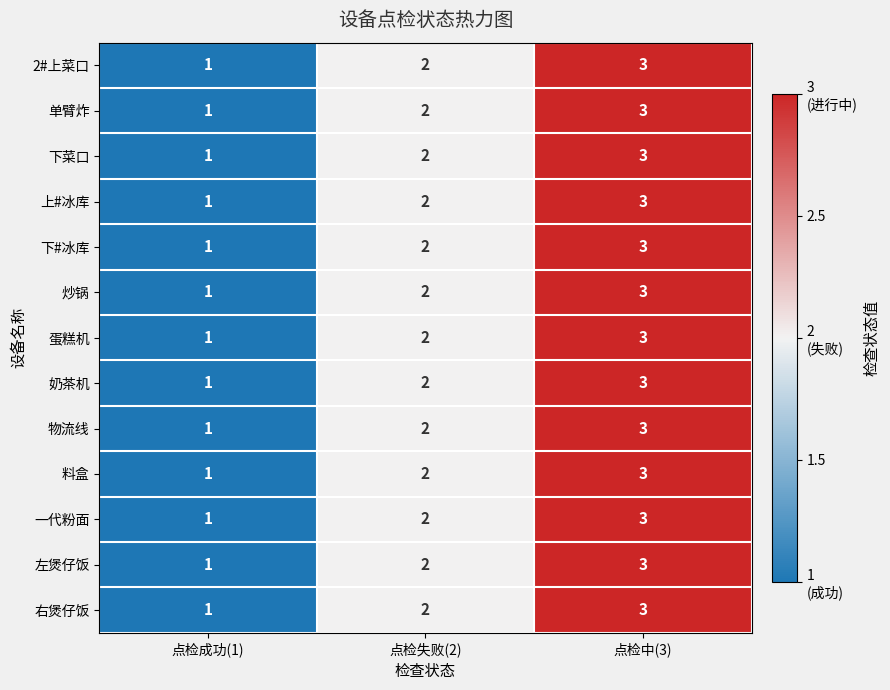

Is it true that 料盒 equals 2 at 点检失败(2)?

True